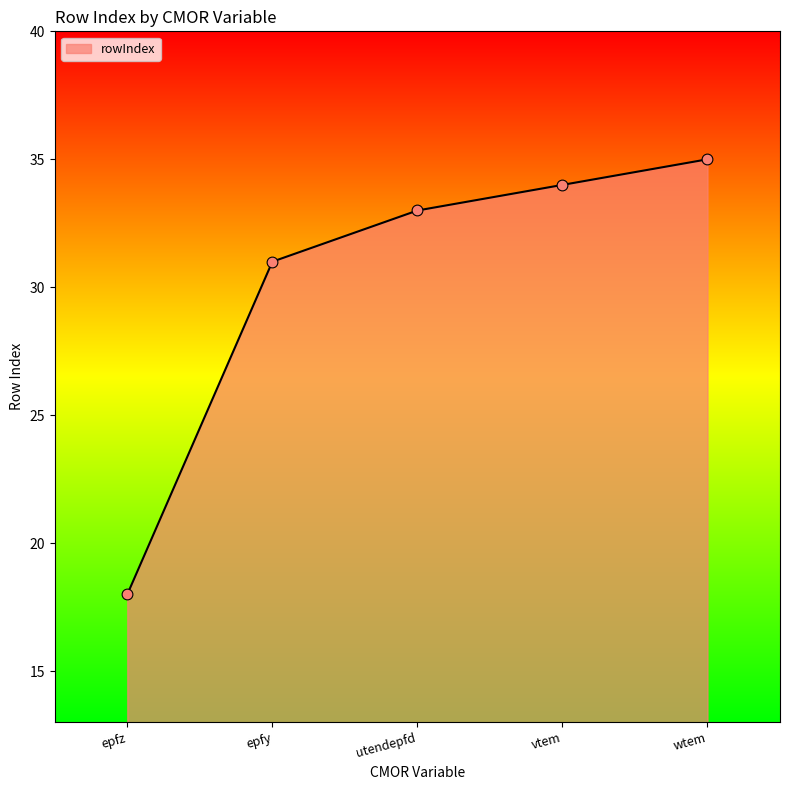

What is the ratio of the value at epfz to the value at epfy?

0.6